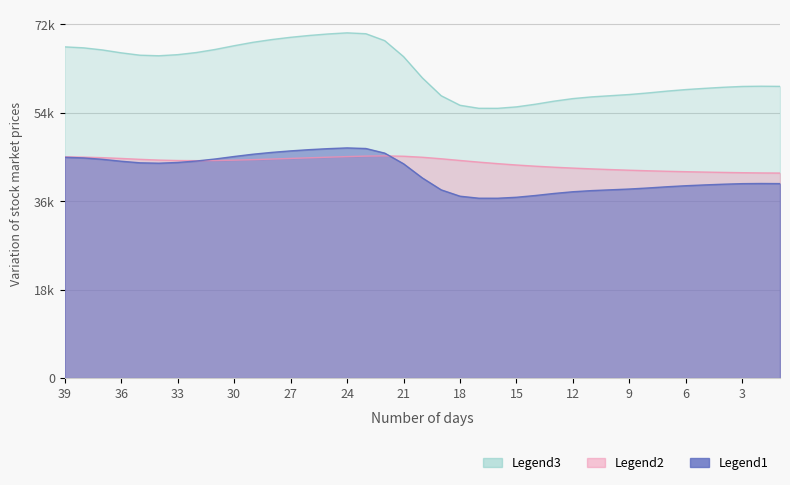

The value at 31 is 42202.2. True or false?

True